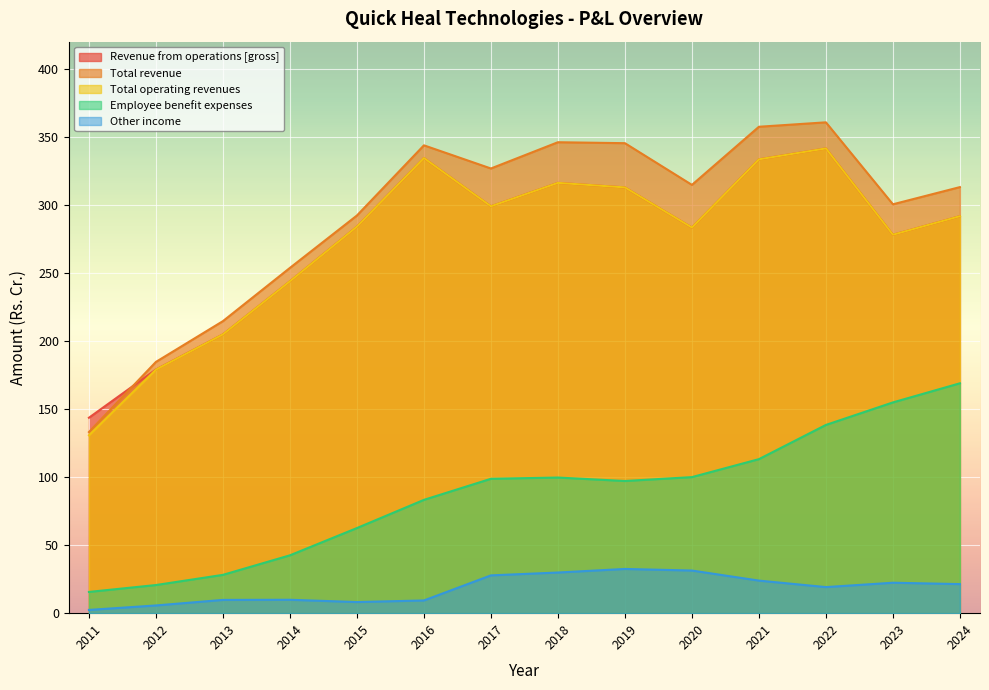

At which category is the sum across all series the highest?

2022